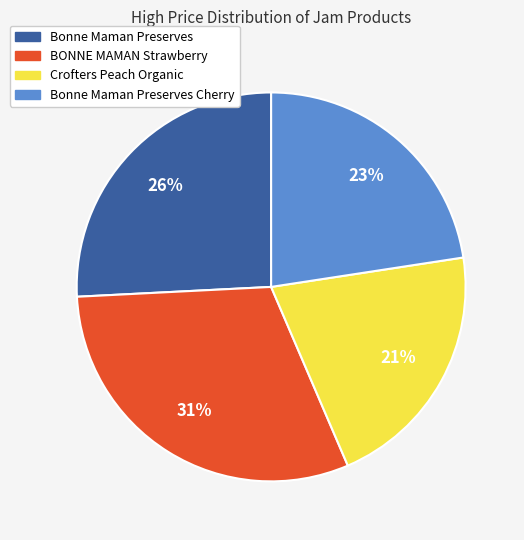

Does Bonne Maman Preserves Cherry account for over 50% of the chart?

No